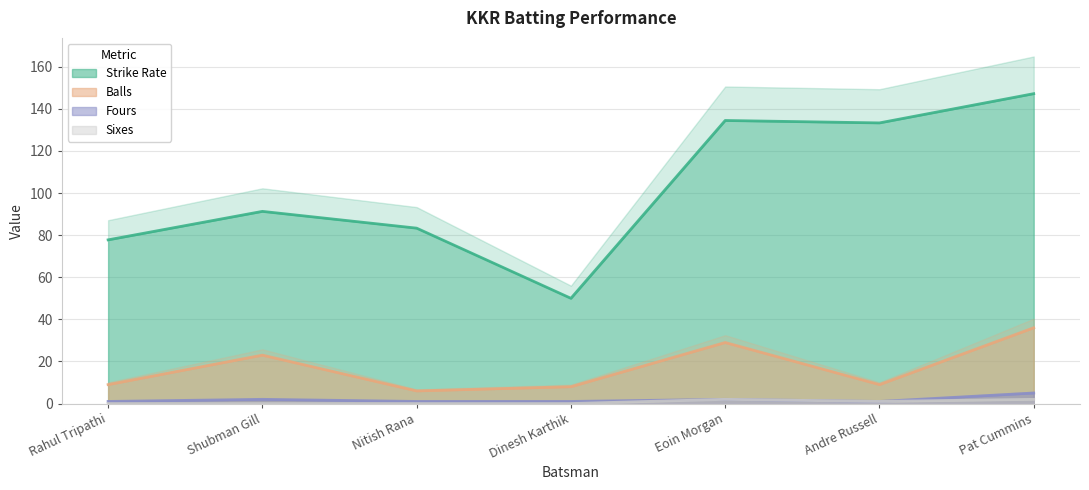

What is the maximum value for Sixes?

2.0